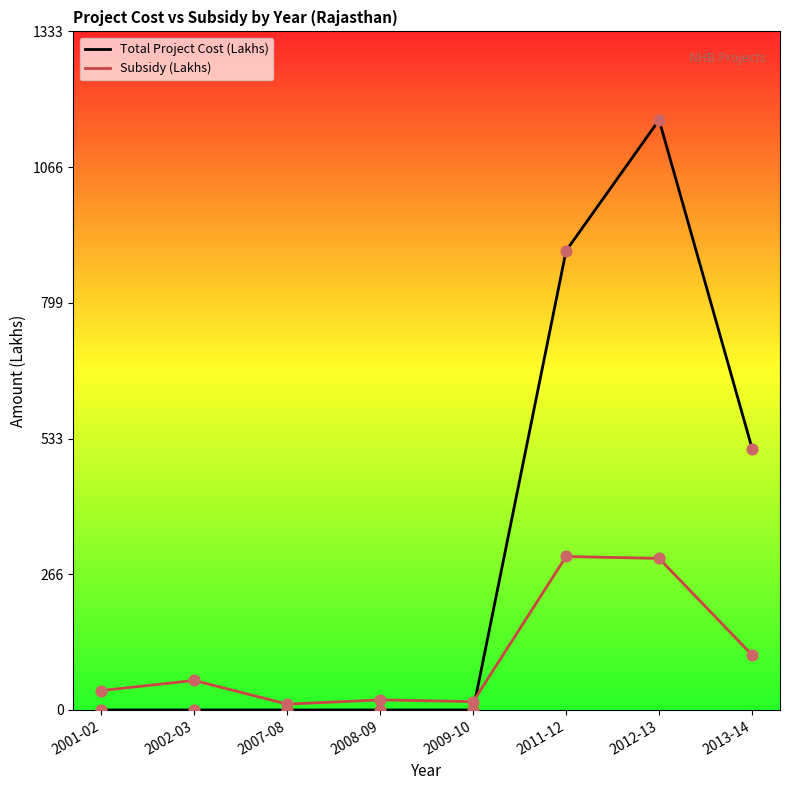

What are all the series names shown in the legend?

Total Project Cost (Lakhs), Subsidy (Lakhs)